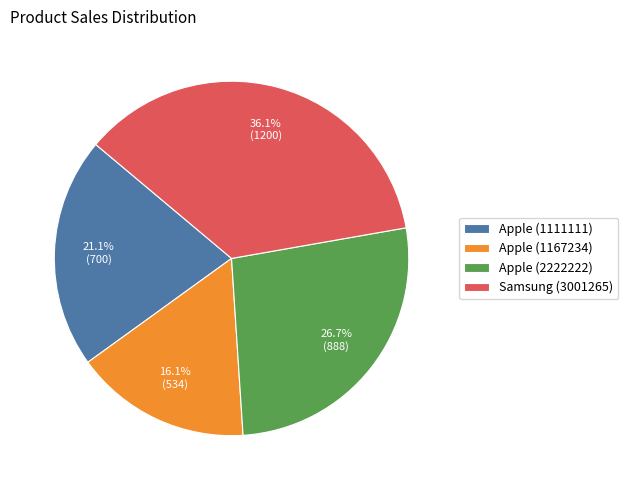

How many segments does this pie chart have?

4